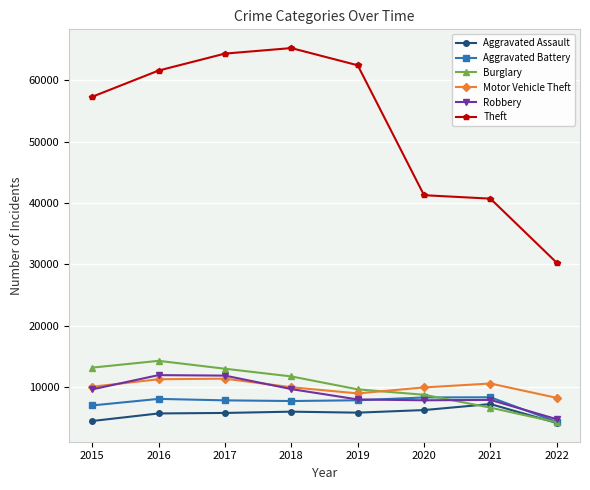

Does the chart have visible grid lines?

Yes